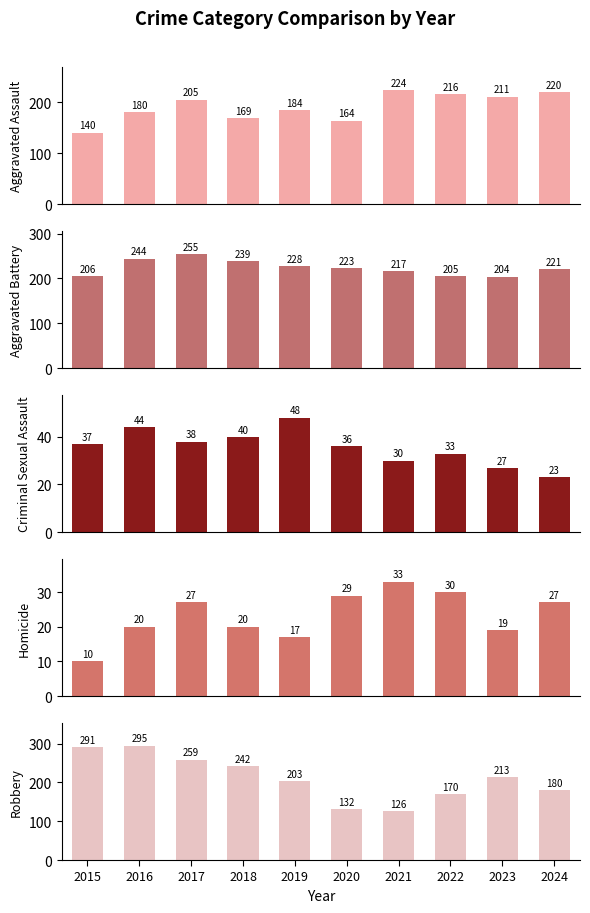

What is the difference between the Criminal Sexual Assault values at 2024 and 2019?

25